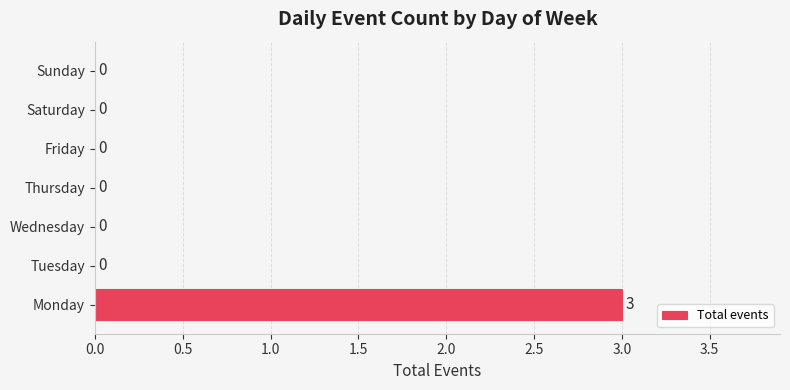

How many values are between 0 and 1?

6